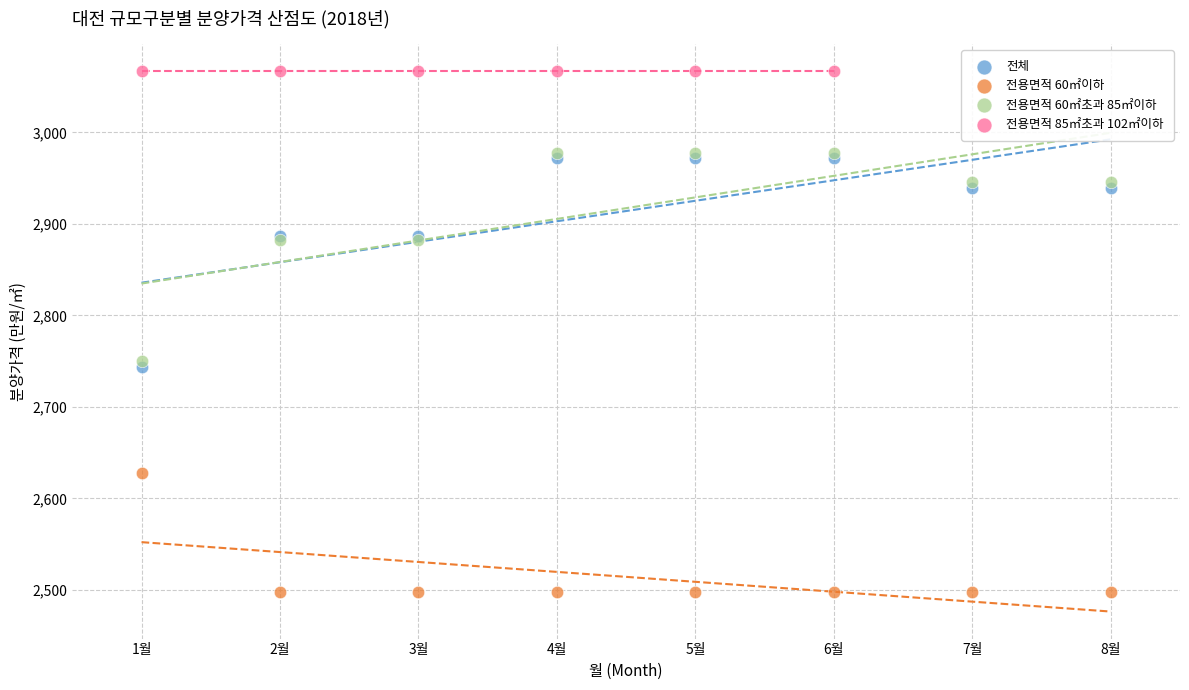

Which series contains the lowest Y value?

전용면적 60㎡이하